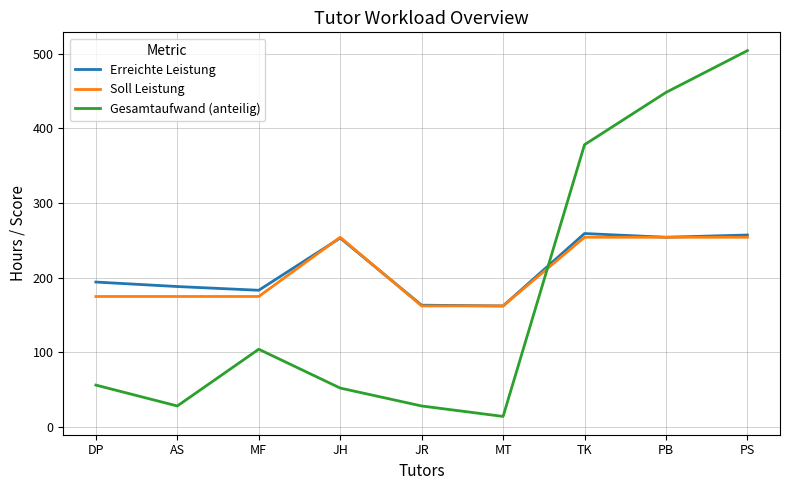

How many times do Erreichte Leistung and Gesamtaufwand (anteilig) cross each other?

1